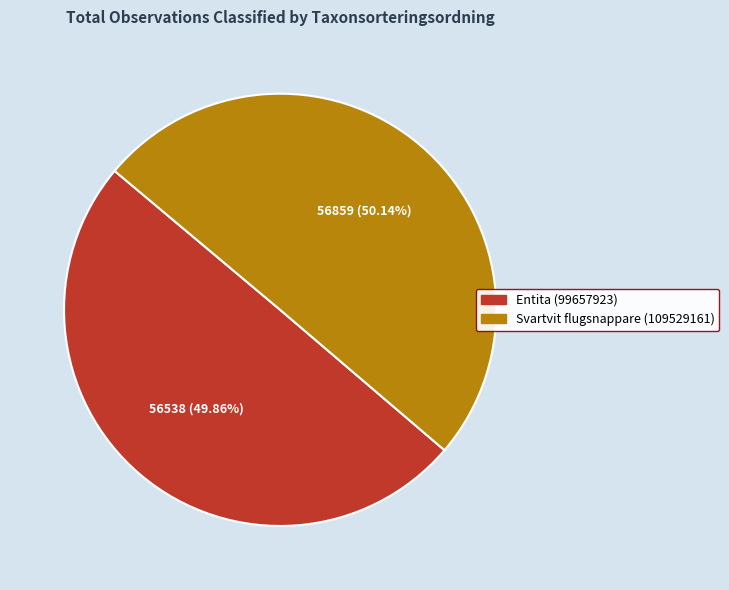

To the nearest percent, what is the combined percentage of Entita (99657923) and Svartvit flugsnappare (109529161)?

100%